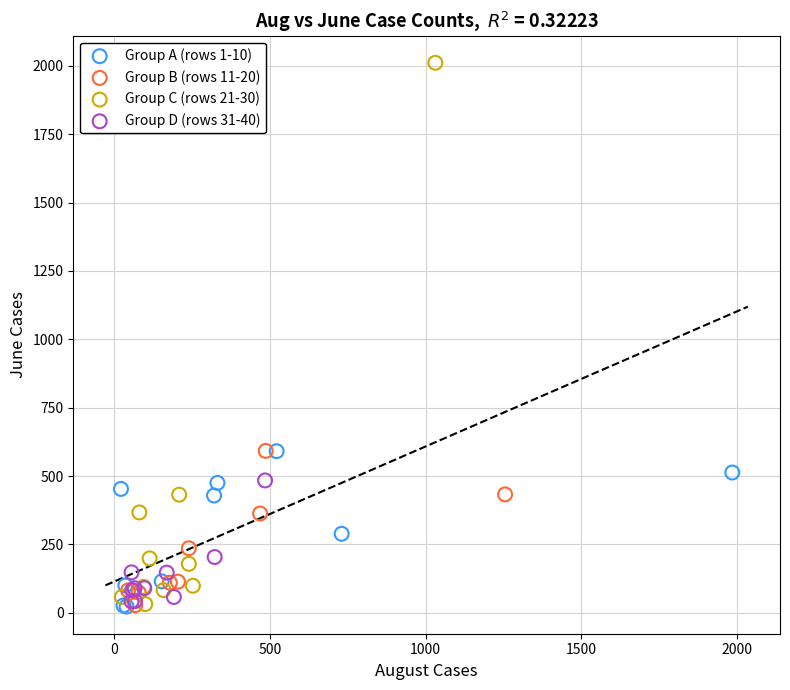

Which series has the widest spread of Y values?

Group C (rows 21-30)